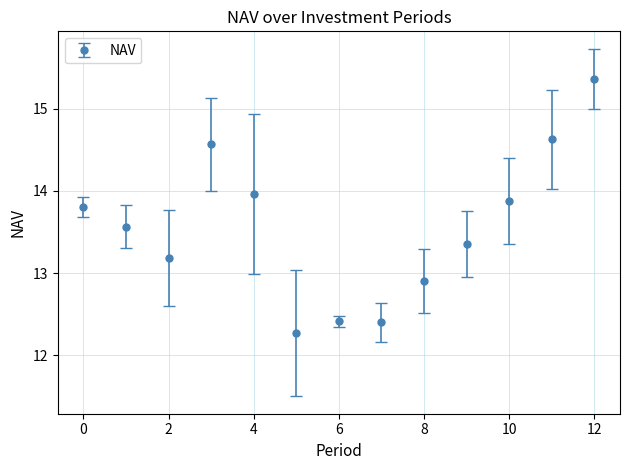

What is the maximum value shown in the chart?

15.4